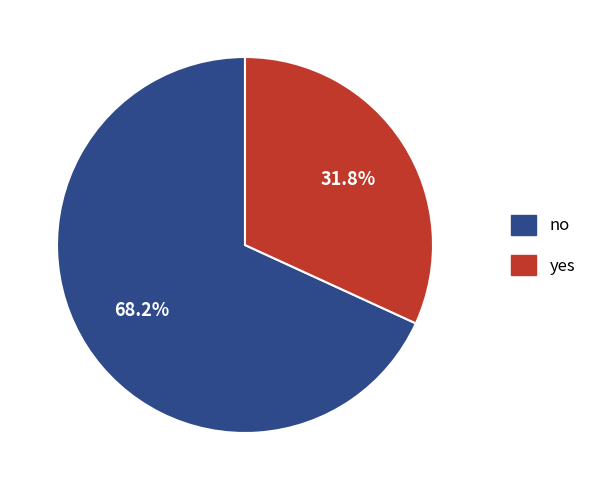

What percentage is the no slice, to the nearest percent?

68%